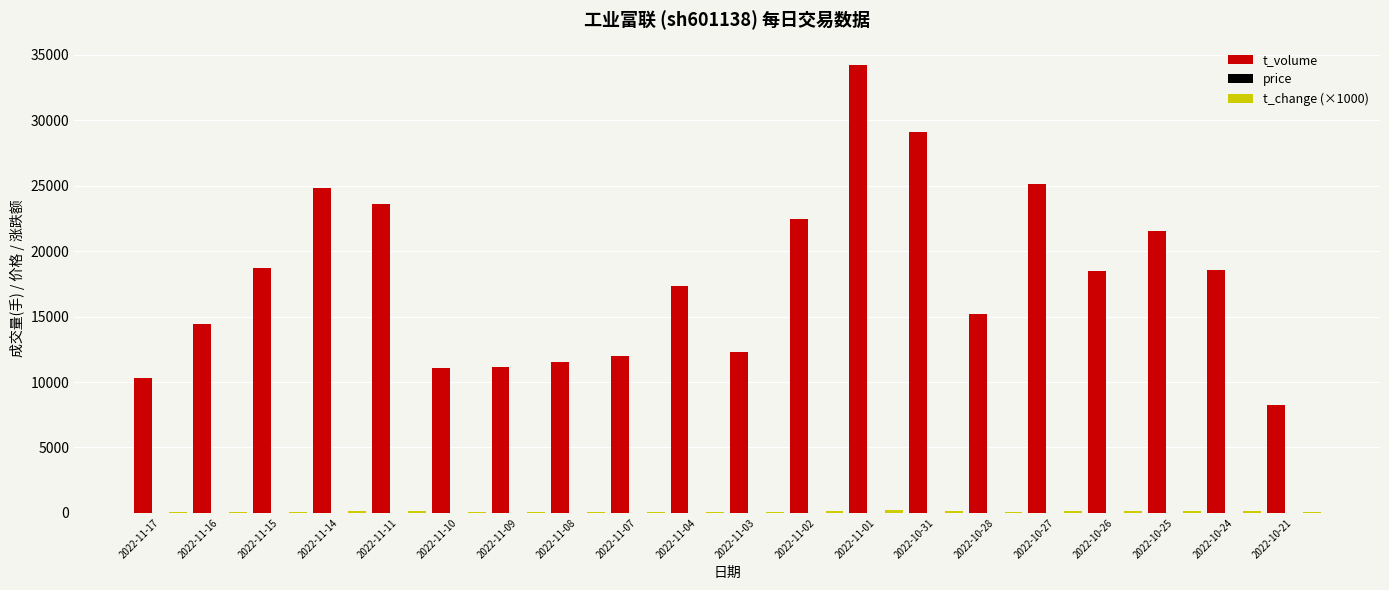

Which category has the highest value across all series?

2022-11-01